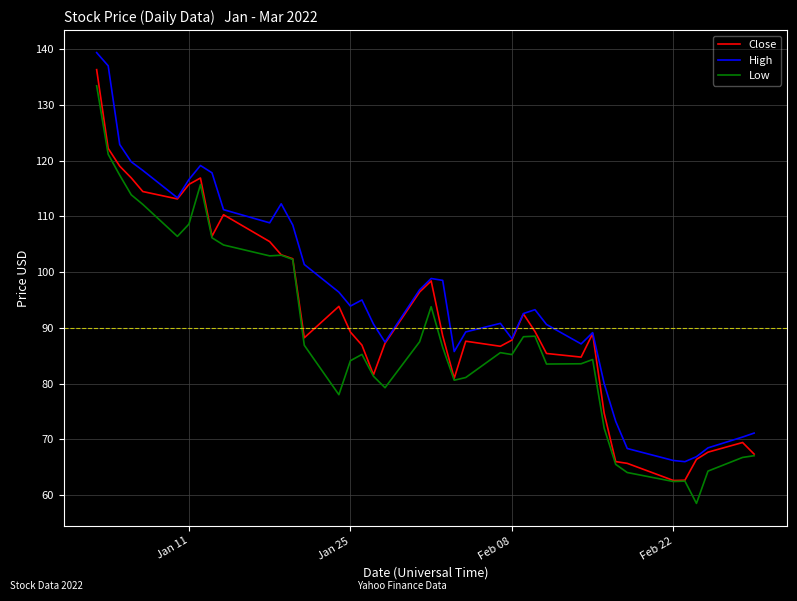

True or false: Low and High cross at least once.

False